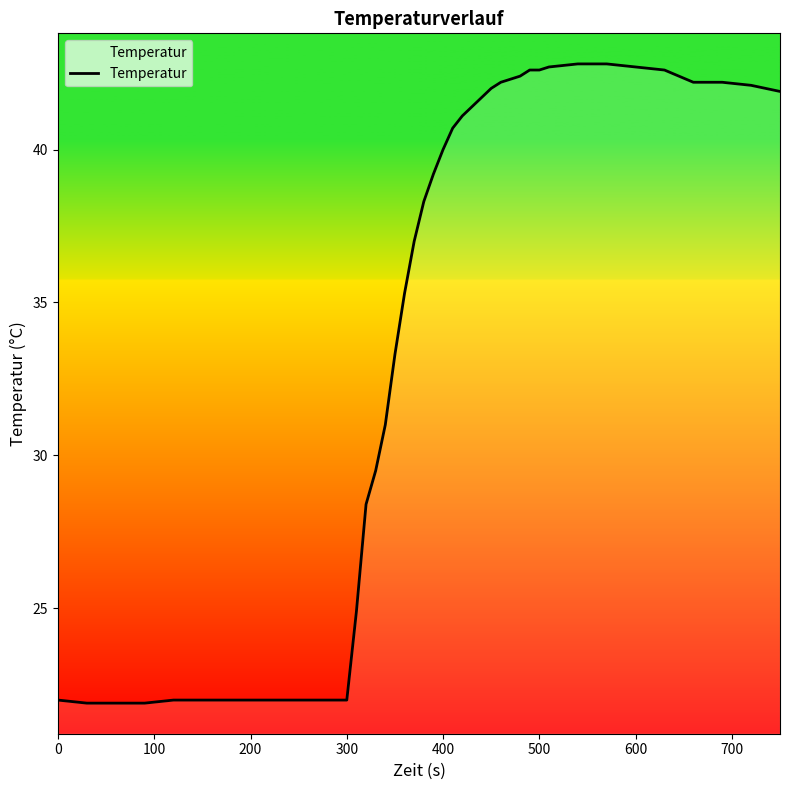

What is the smallest value displayed?

21.9